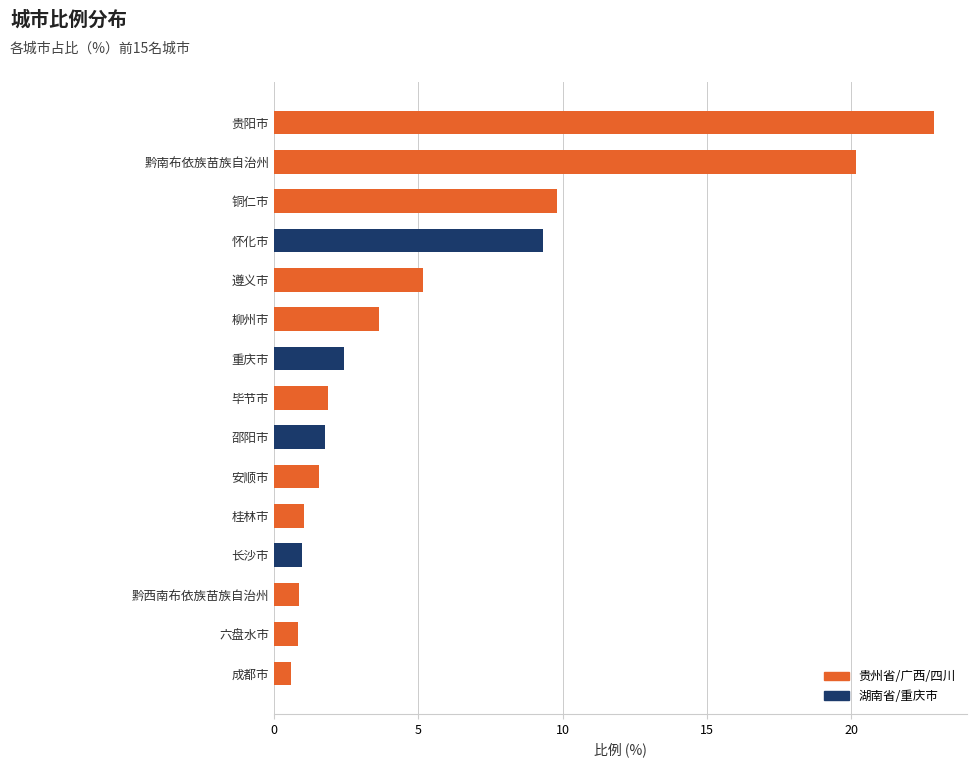

Which has a higher value, 成都市 or 铜仁市?

铜仁市